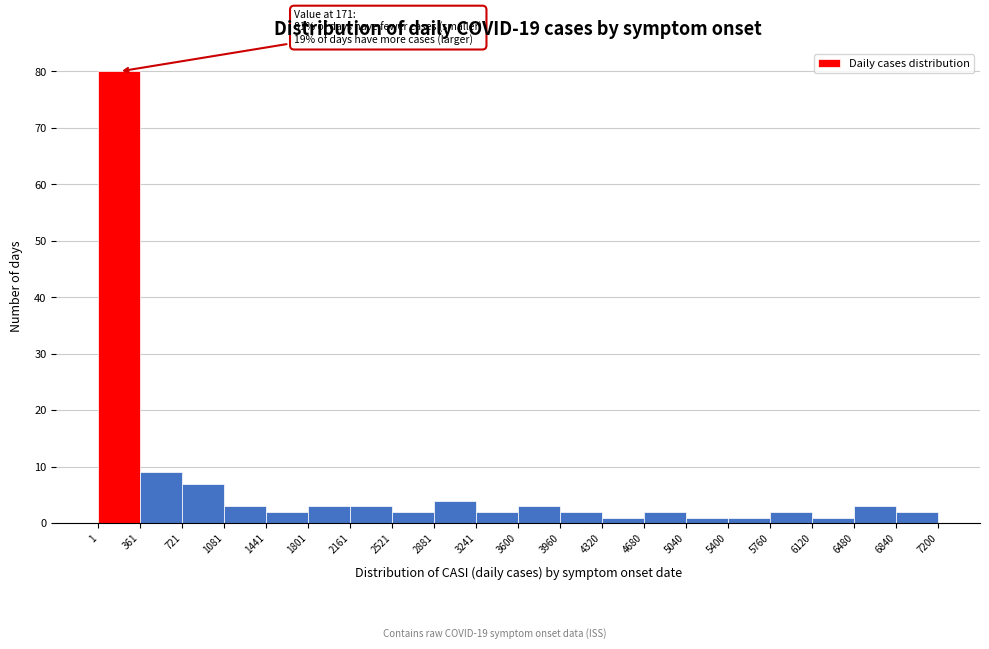

Over which range of the x-axis is the bar tallest?

1 to 361